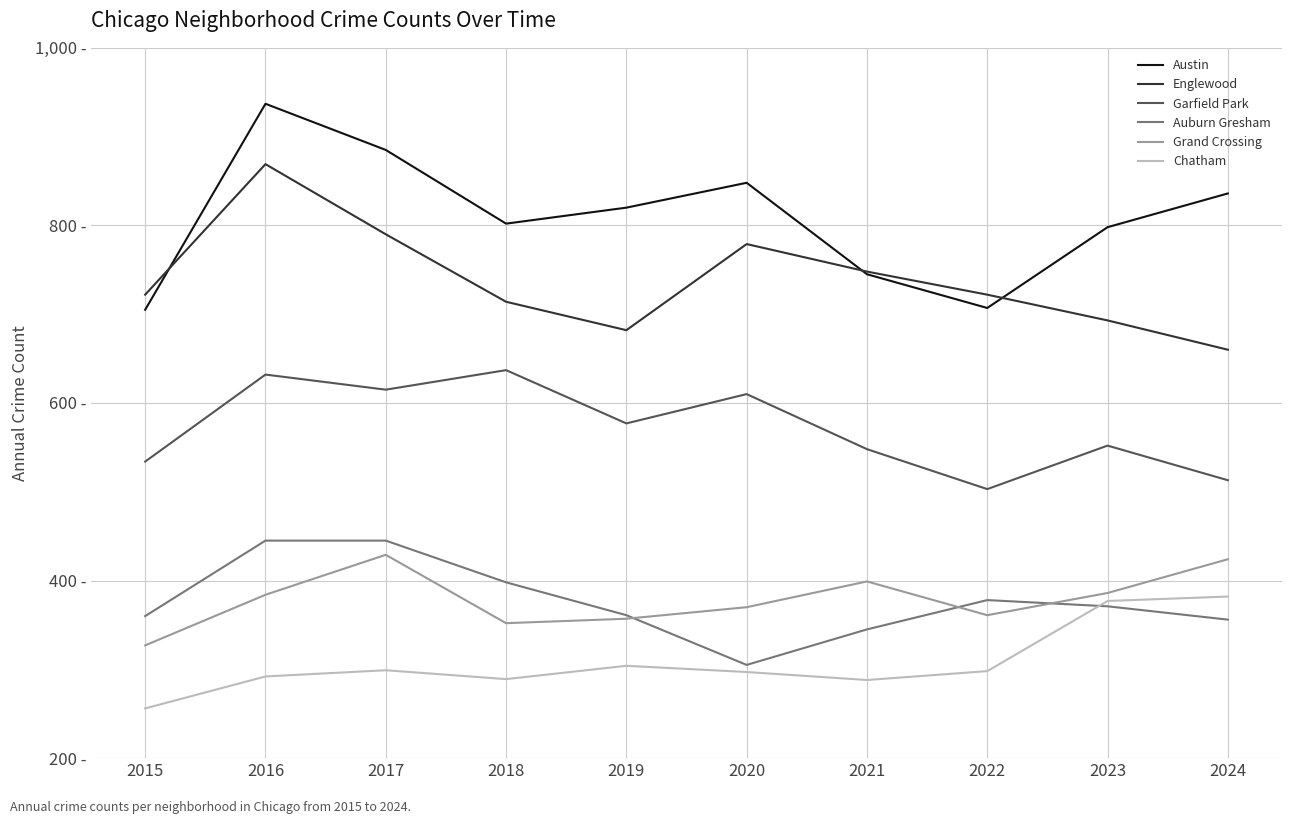

What are all the series names shown in the legend?

Austin, Englewood, Garfield Park, Auburn Gresham, Grand Crossing, Chatham